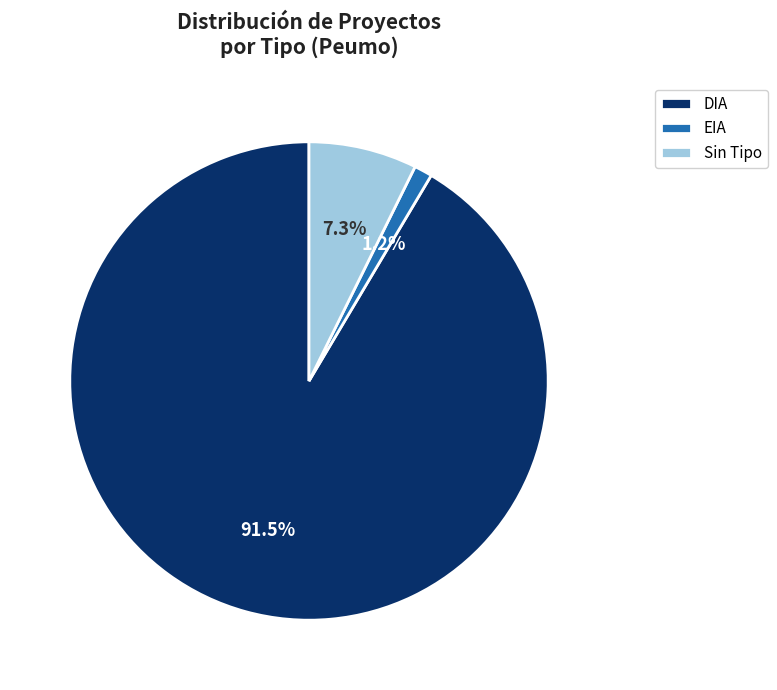

Count the number of slices in the pie.

3